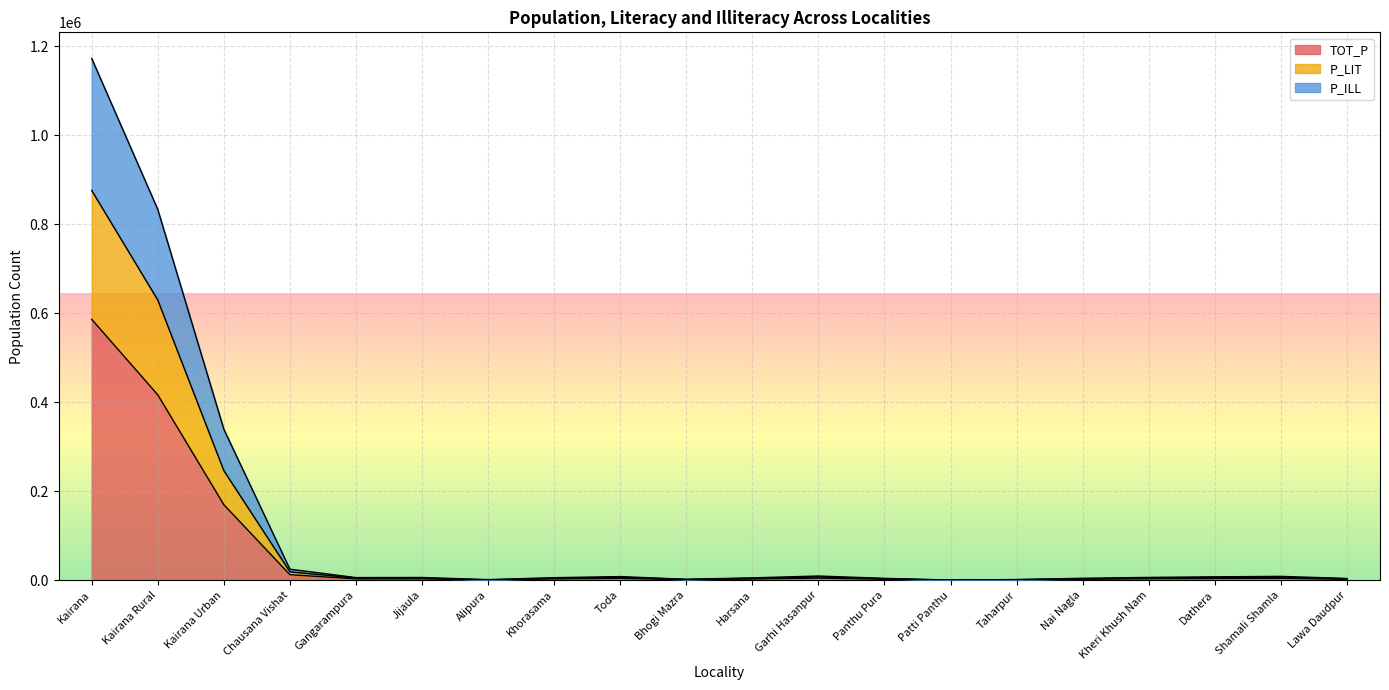

What is the sum of the TOT_P values at Khorasama and Patti Panthu?

2944